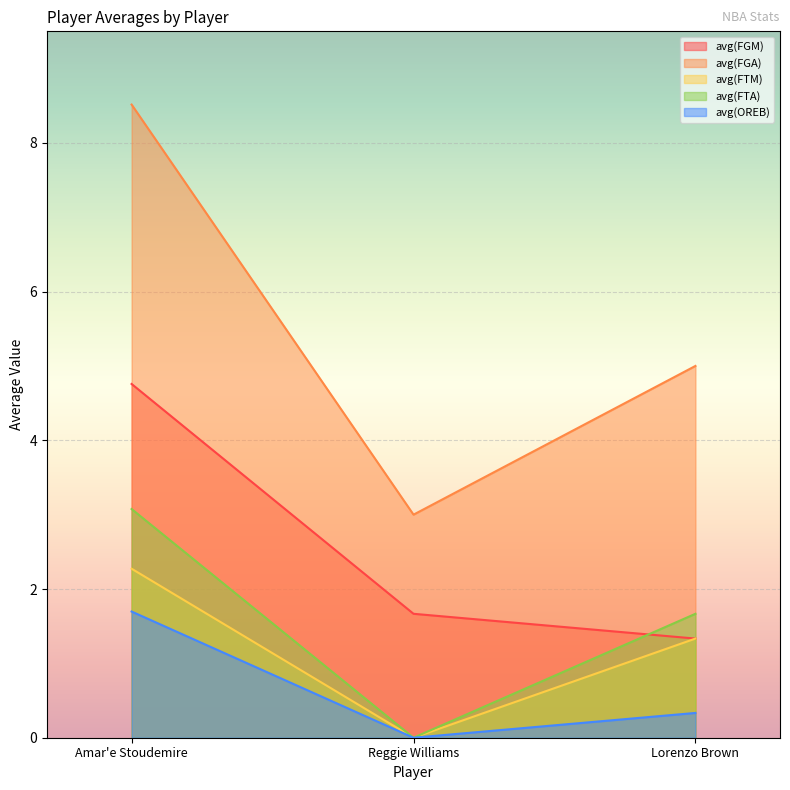

What is the label of the 2nd point from the right?

Reggie Williams